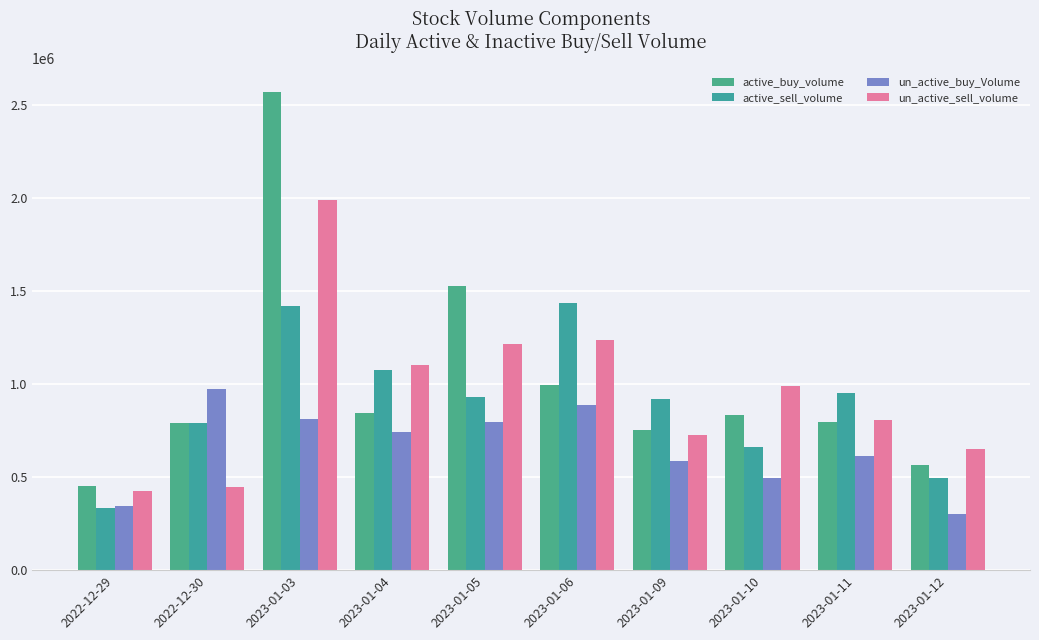

What is the difference between the second highest and minimum values in the active_buy_volume series?

1075097